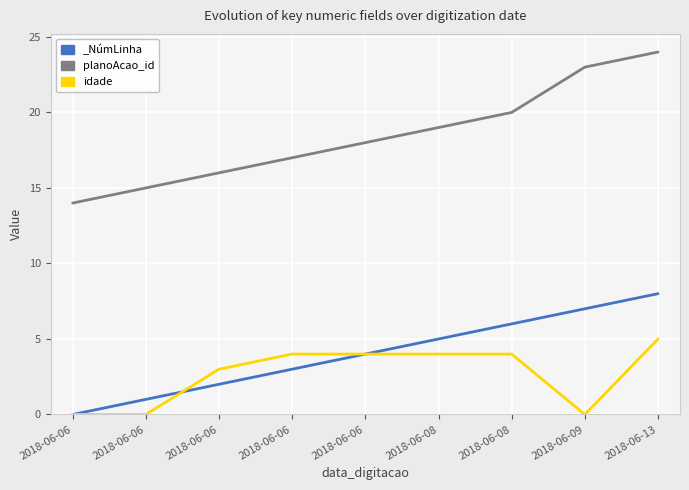

Between 2018-06-06 and 2018-06-06, which is larger?

2018-06-06